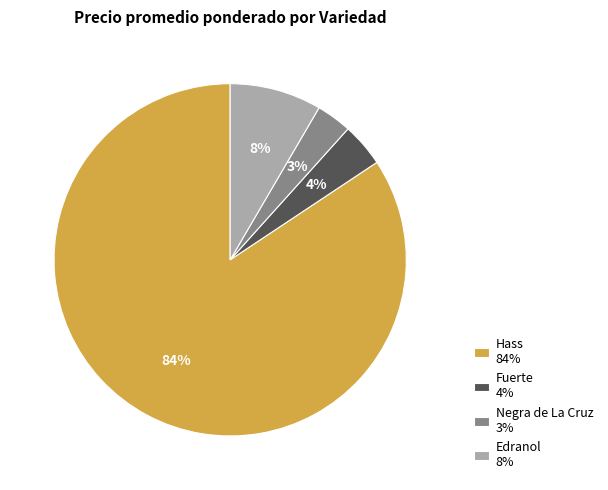

Between Fuerte 4% and Negra de La Cruz 3%, which is larger?

Fuerte 4%